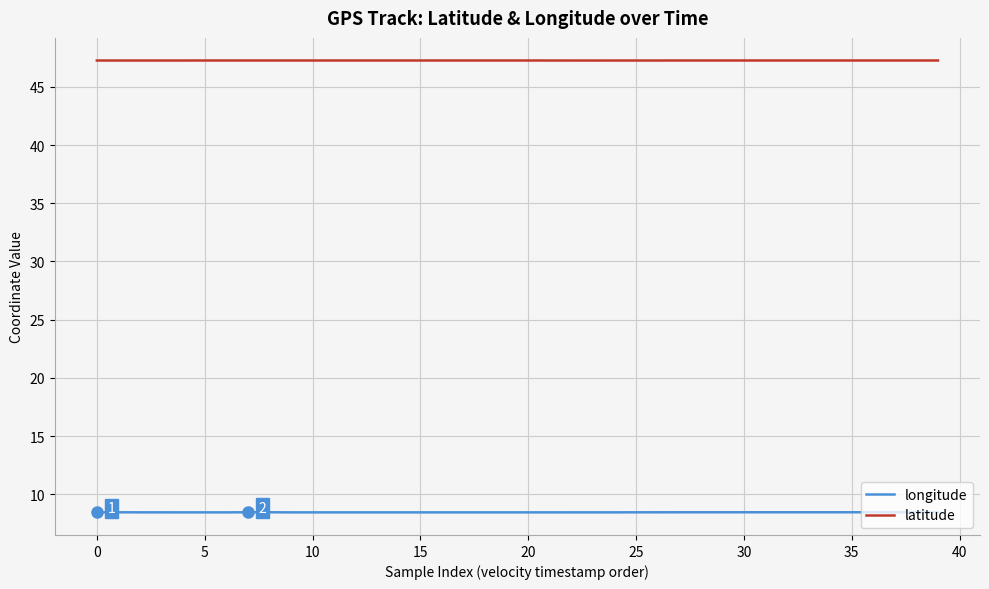

True or false: longitude and latitude intersect in this chart.

False